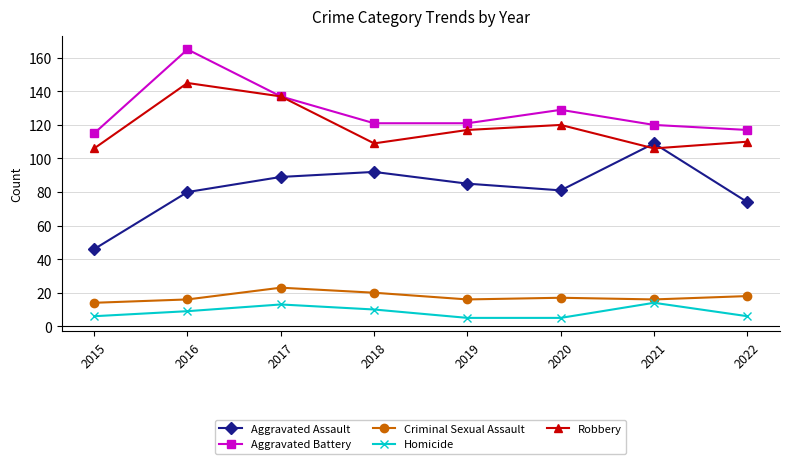

Where is the first local maximum for Aggravated Battery?

2016